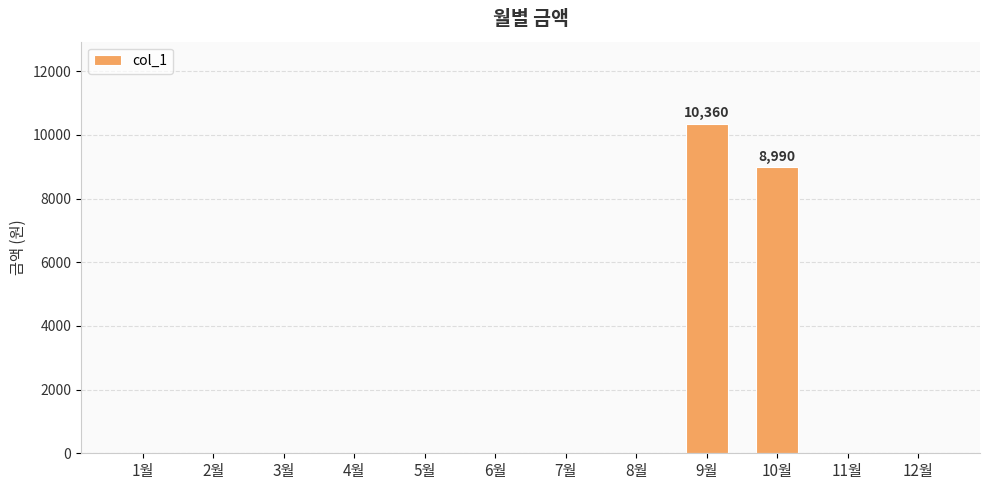

What is the maximum value shown in the chart?

10360